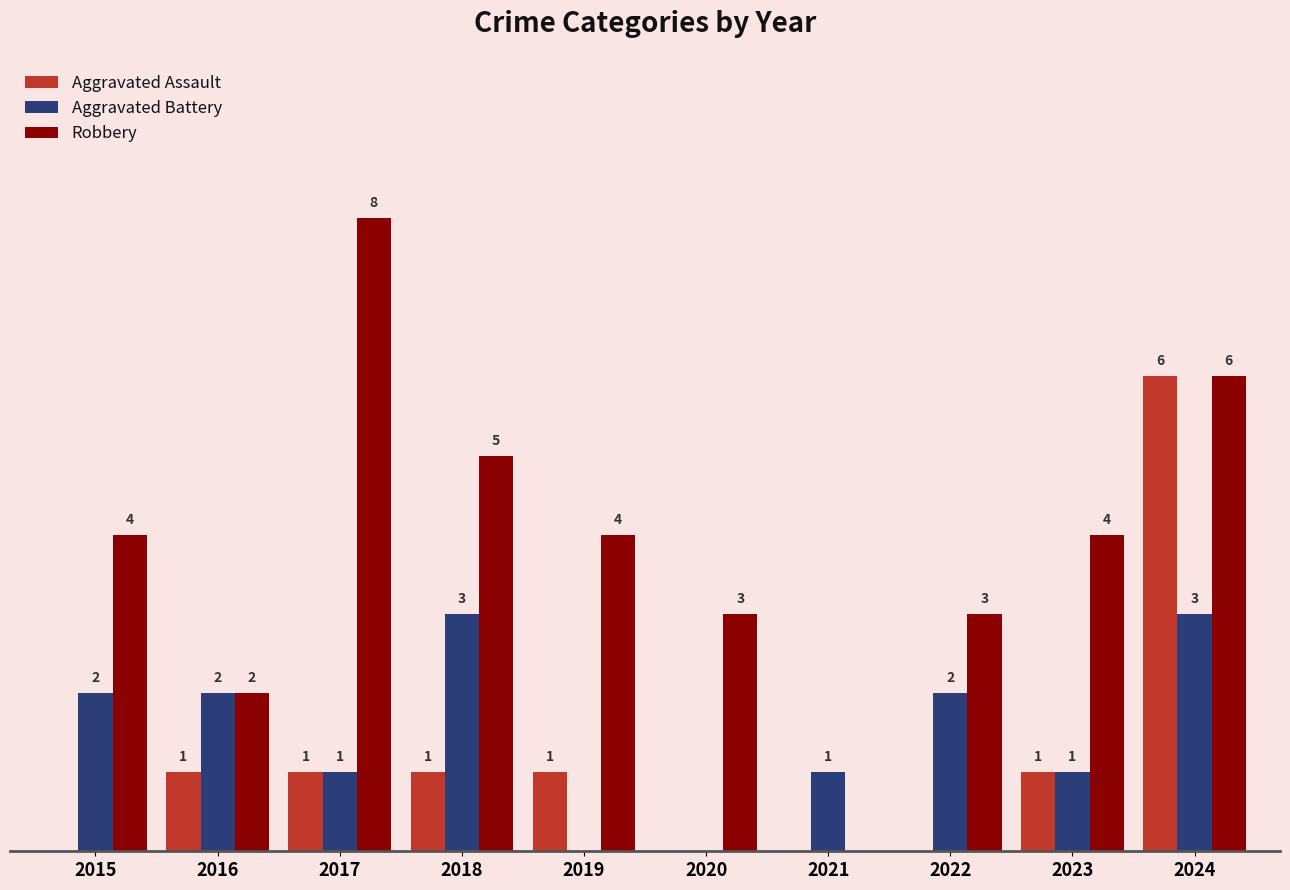

Is the value of Aggravated Assault at 2022 greater than the value of Aggravated Battery at 2022?

No